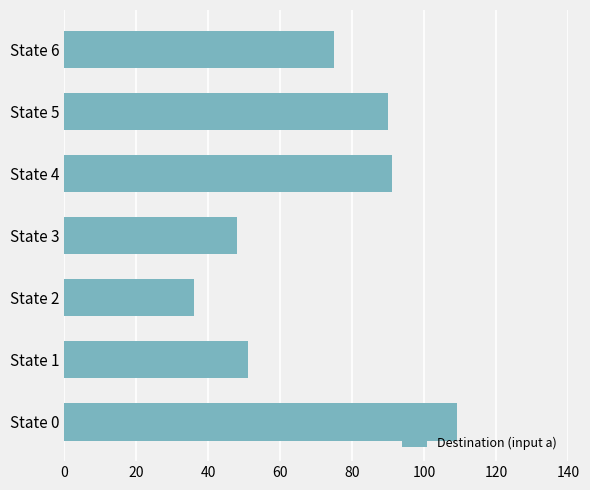

The chart shows a value of 48 at State 3. True or false?

True